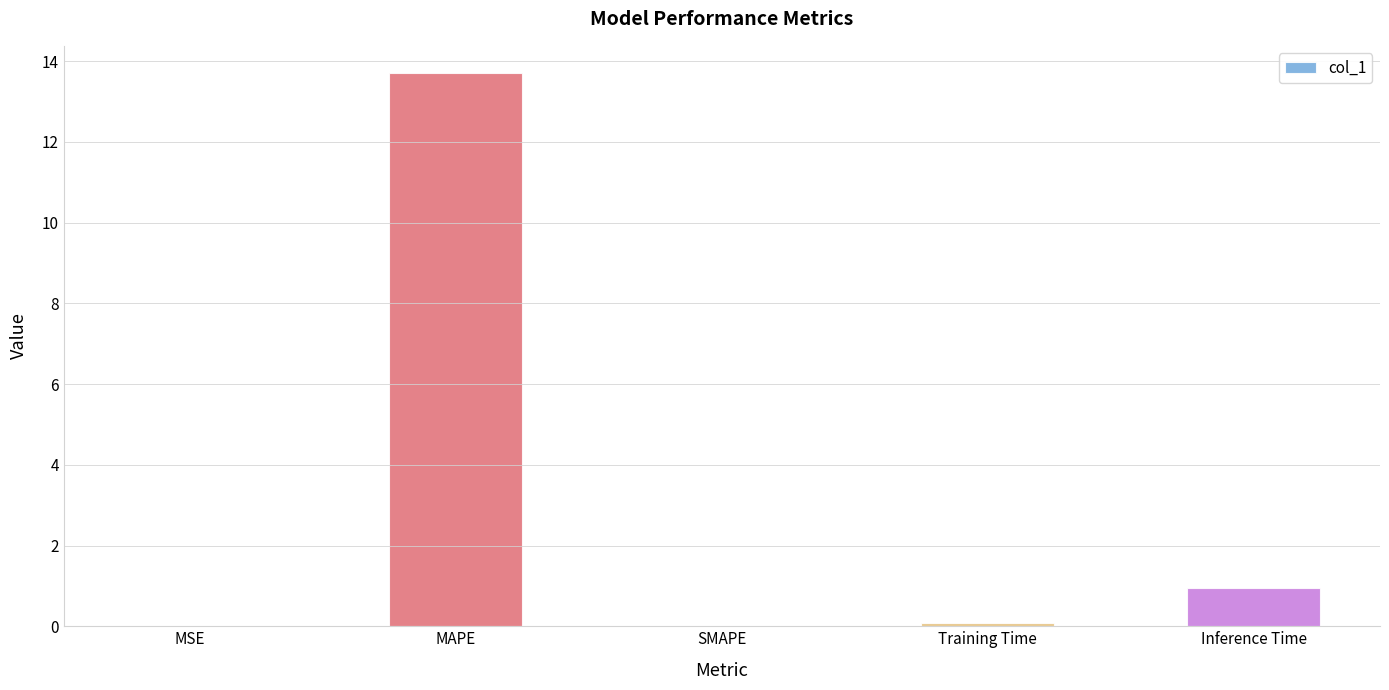

How many data points does each series have?

5